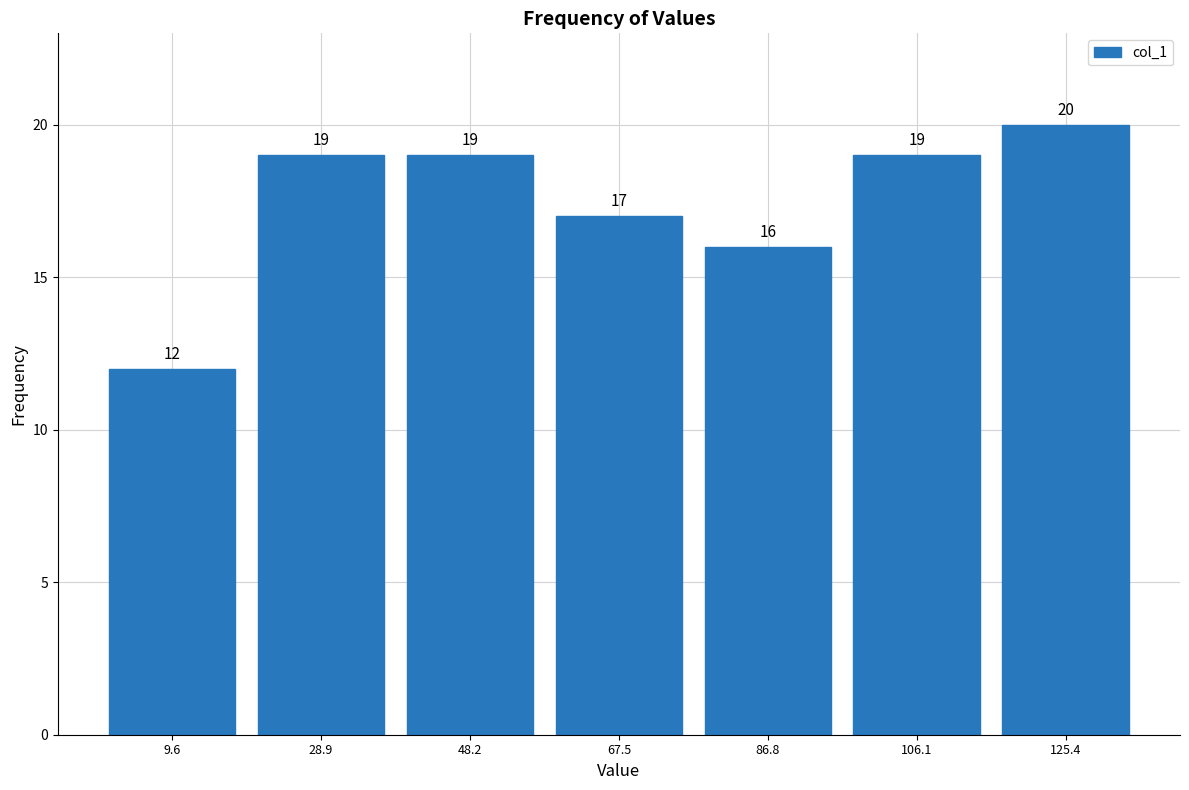

Reading left to right, transcribe this chart: for each bar, give the range it covers on the x-axis and its height. The bar edges are not printed on the chart, so give them approximately, as read against the axis.

0 to 20: 12
20 to 38: 19
38 to 58: 19
58 to 78: 17
78 to 96: 16
96 to 116: 19
116 to 136: 20